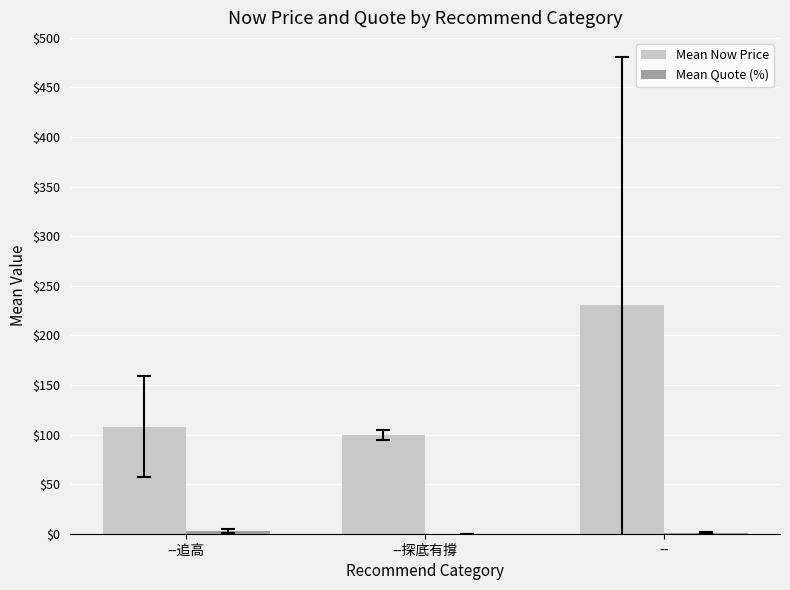

Which series changed the most between --追高 and --探底有撐?

Mean Now Price